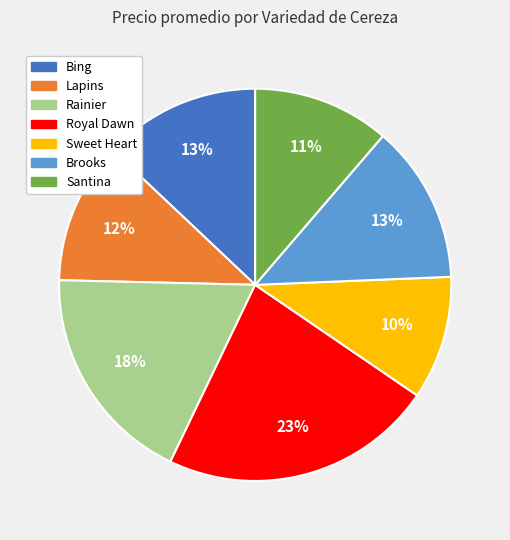

Does Bing represent more than half of the total?

No